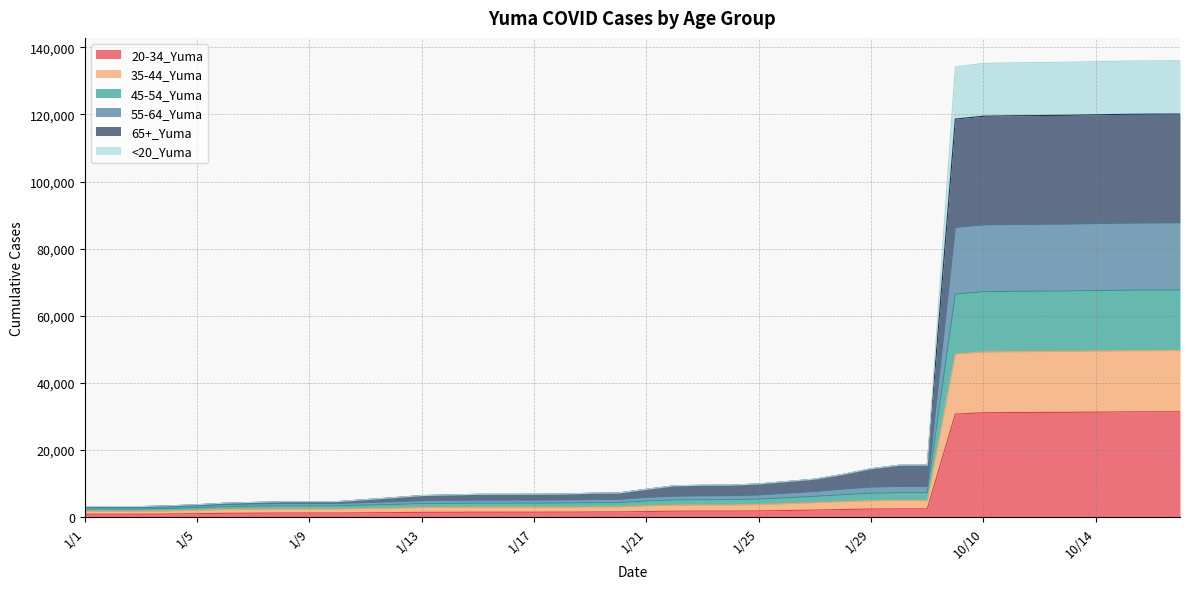

At which category is the sum across all series the highest?

10/17